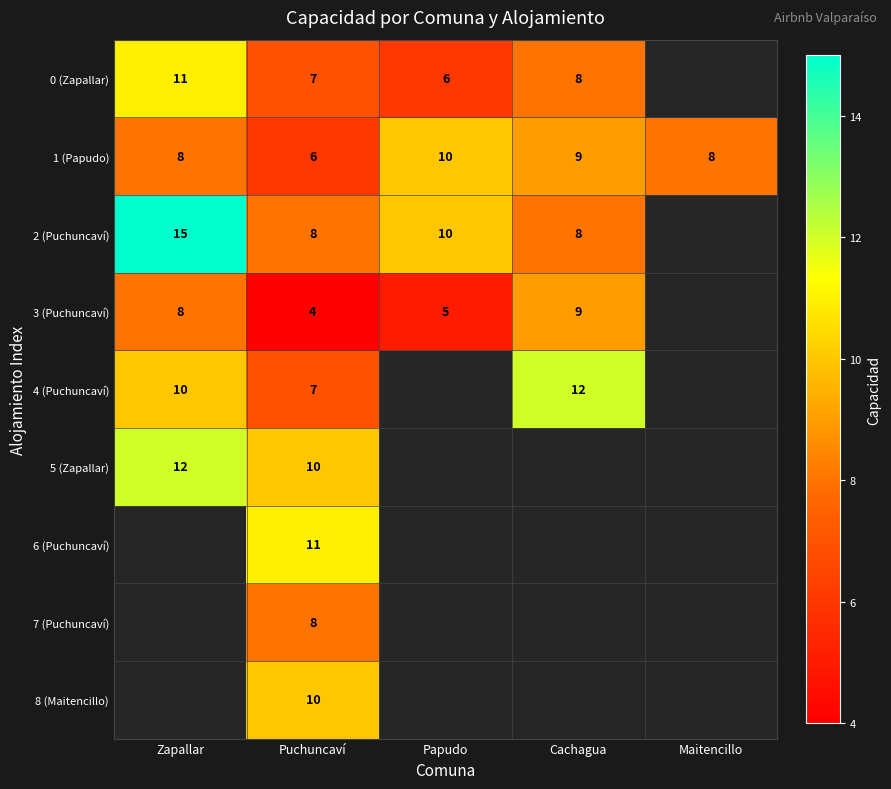

Is it true that 2 (Puchuncaví) equals 3 at Puchuncaví?

False